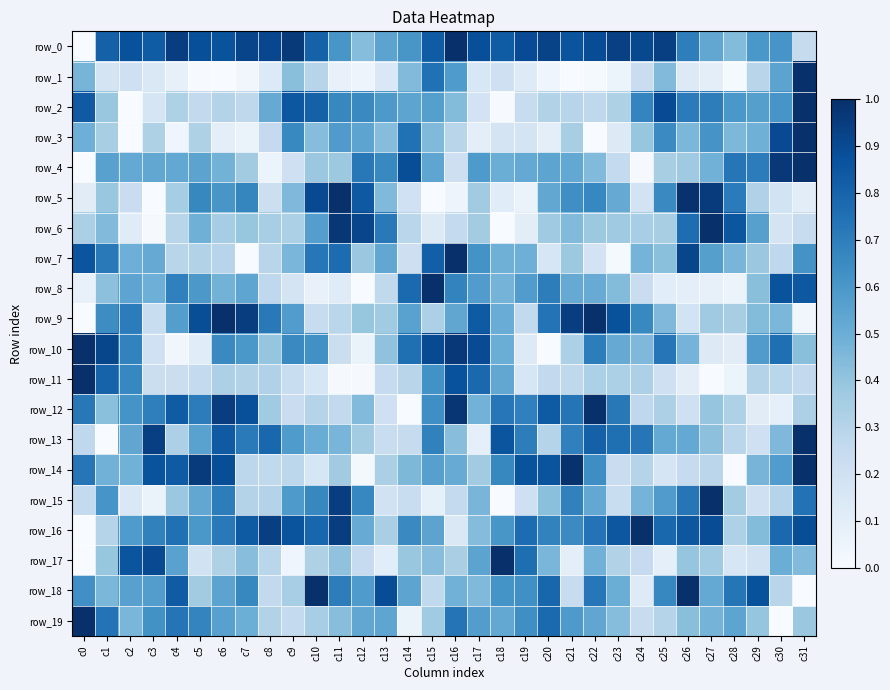

List the labels in order of row_1 value, smallest first.

c21, c6, c5, c28, c22, c7, c20, c12, c23, c11, c4, c27, c19, c26, c8, c3, c13, c17, c1, c2, c18, c24, c29, c10, c9, c25, c14, c0, c30, c16, c15, c31